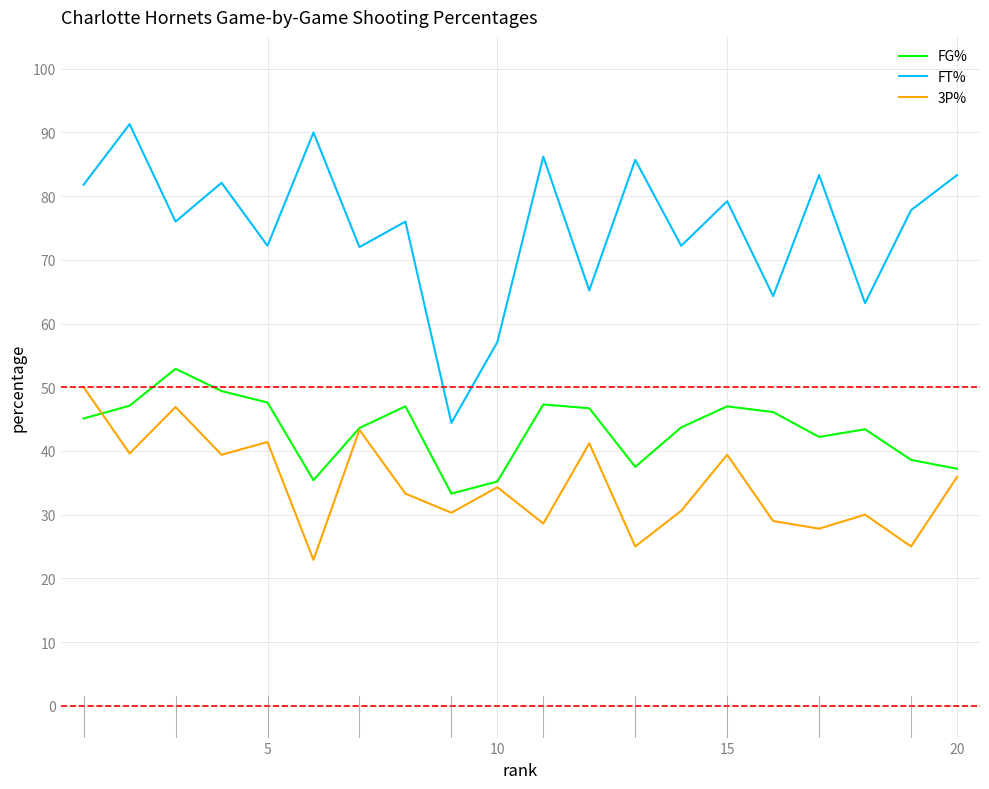

True or false: FT% and 3P% intersect in this chart.

False